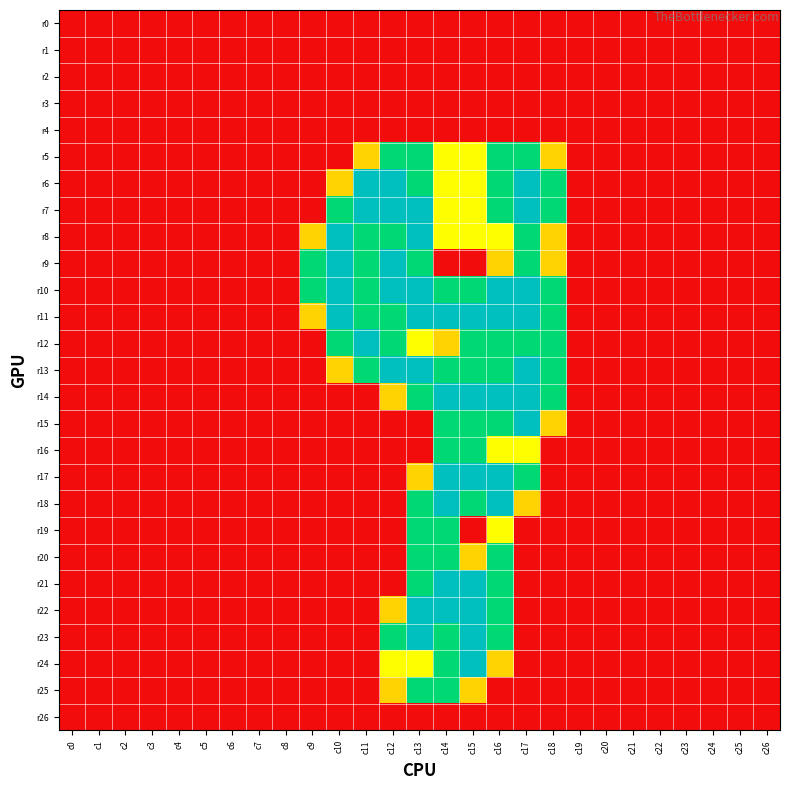

At c2, list the series in order from smallest to largest.

r0, r1, r2, r3, r4, r5, r6, r7, r8, r9, r10, r11, r12, r13, r14, r15, r16, r17, r18, r19, r20, r21, r22, r23, r24, r25, r26